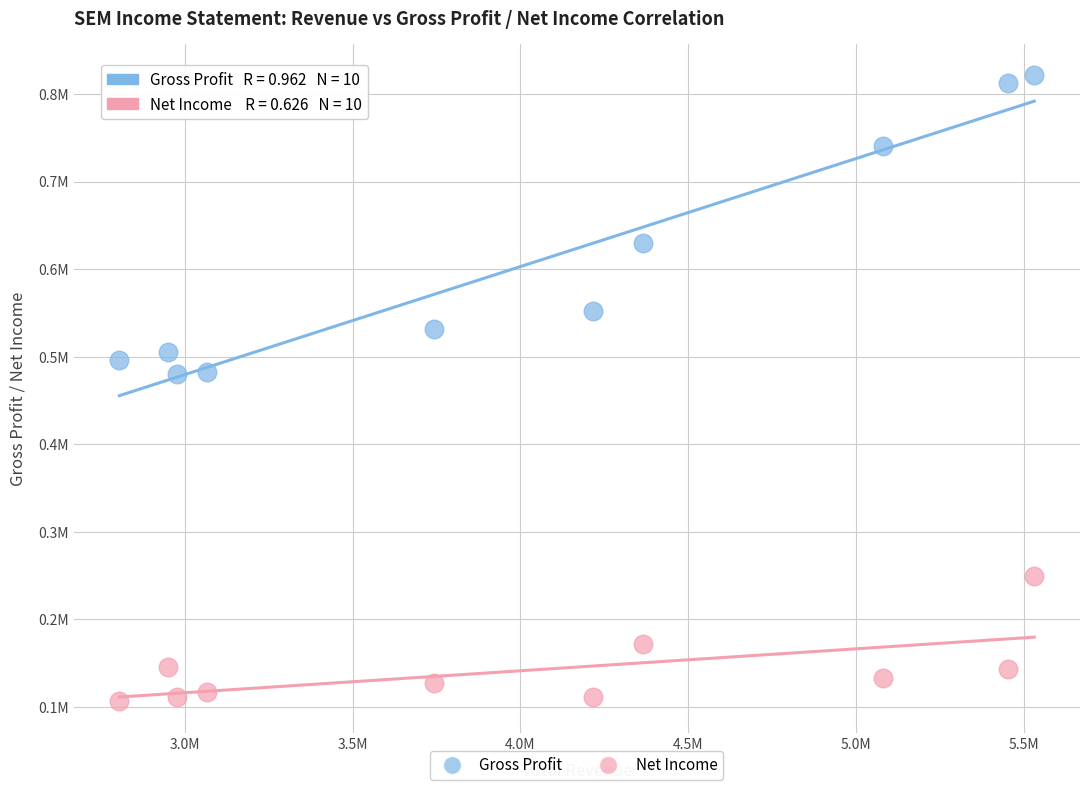

Which series reaches the minimum Y coordinate?

Net Income